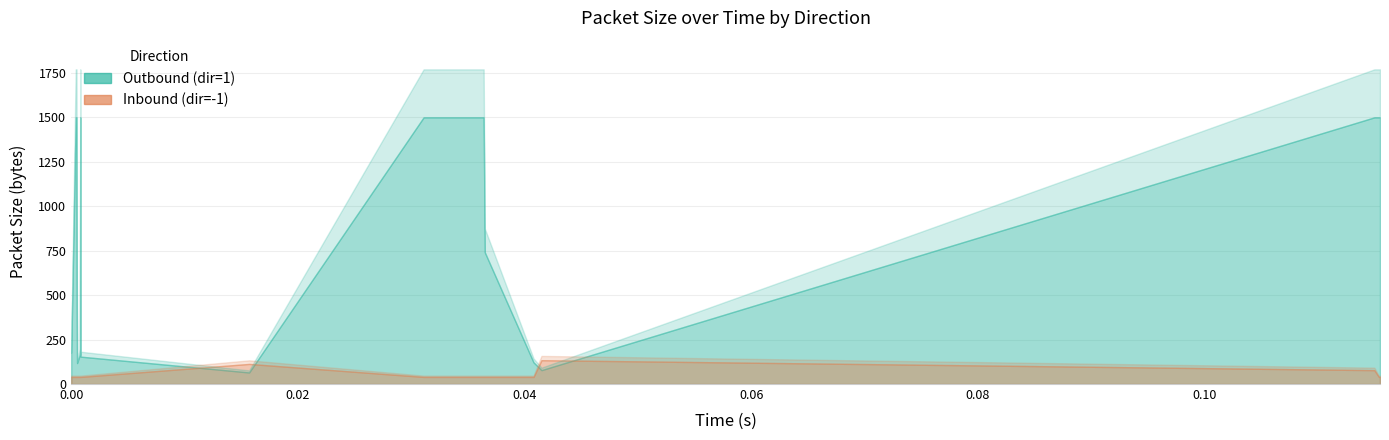

Rank the series by their average value, from lowest to highest.

Inbound (dir=-1), Outbound (dir=1)